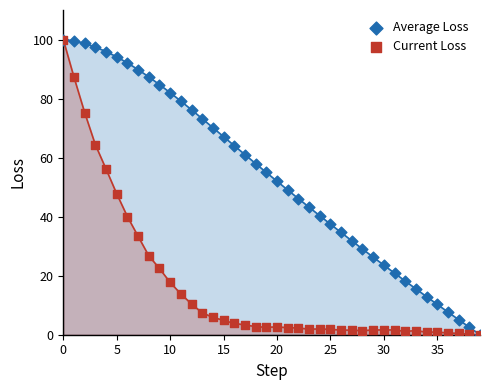

What are all the series names shown in the legend?

Average Loss, Current Loss